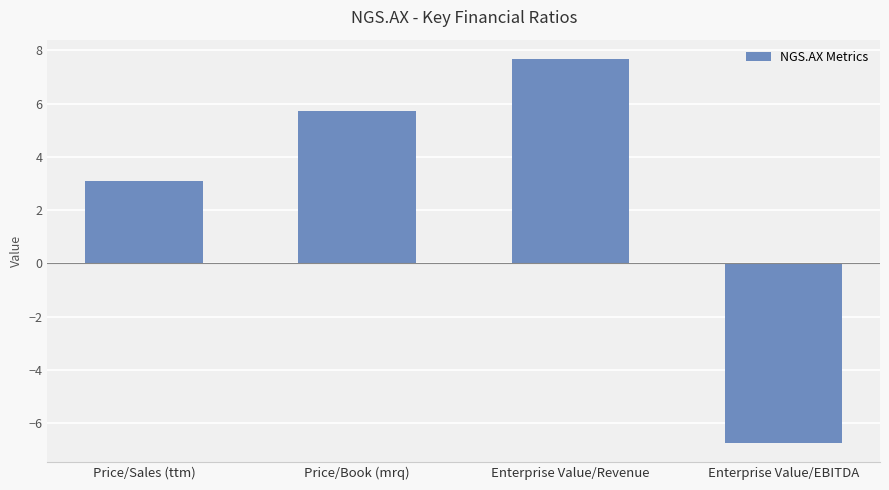

Where does the data first go above 5?

Price/Book (mrq)